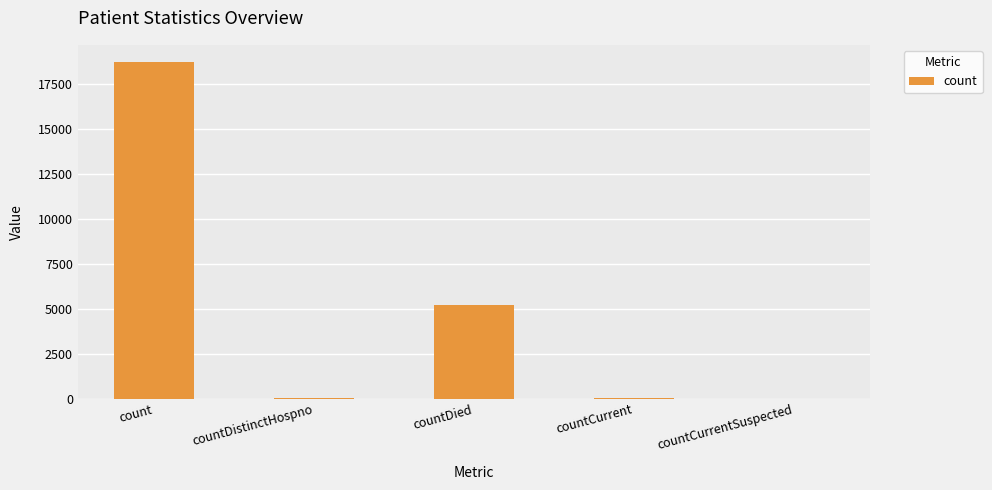

True or false: the data shows 6622 at countCurrentSuspected.

False